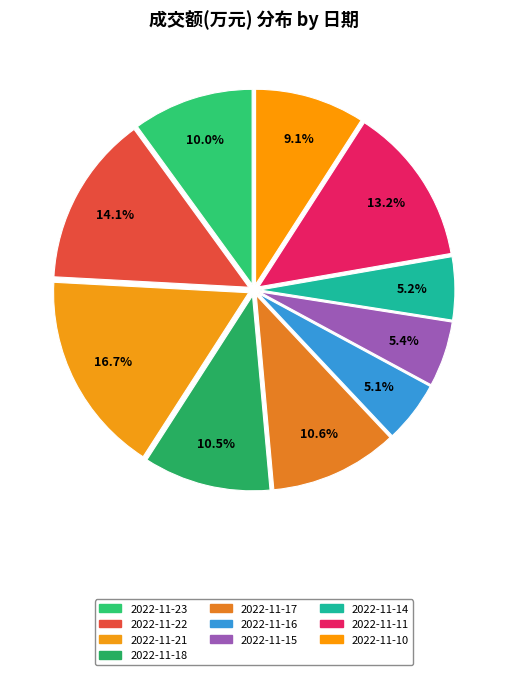

Which category has the biggest portion of the pie?

2022-11-21